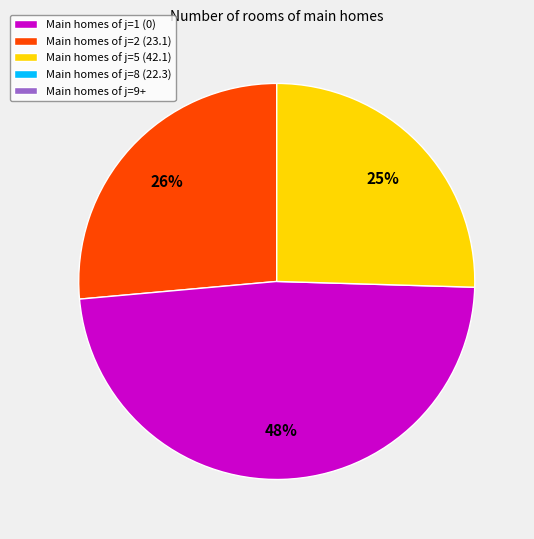

Does any single category account for the majority?

No